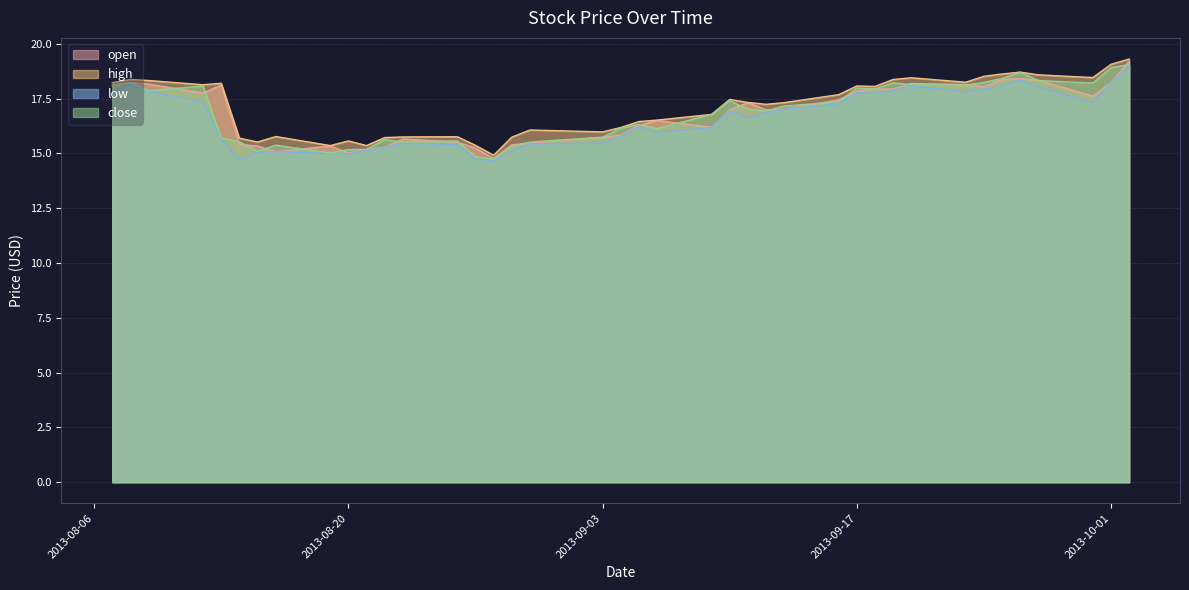

The close series shows 24.7 at 2013-09-25. True or false?

False